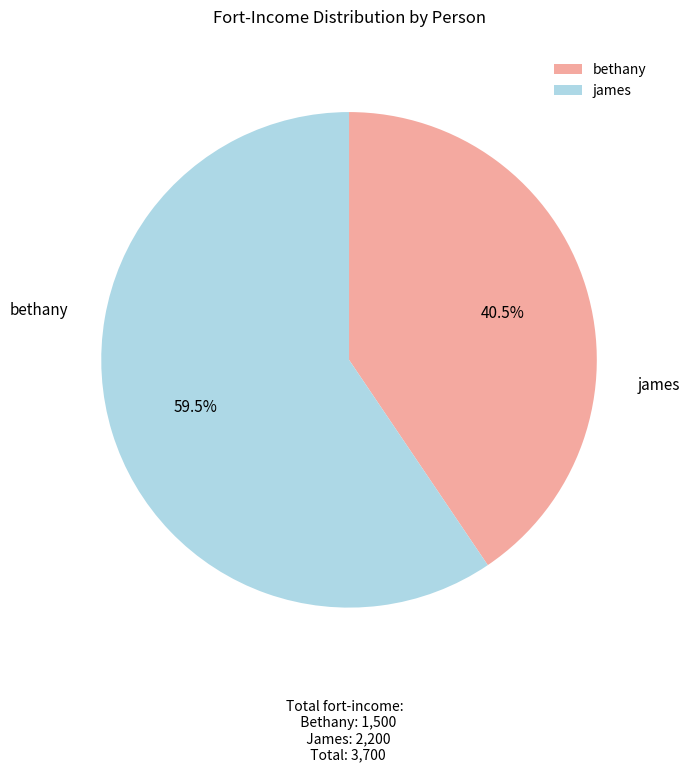

How many segments does this pie chart have?

2